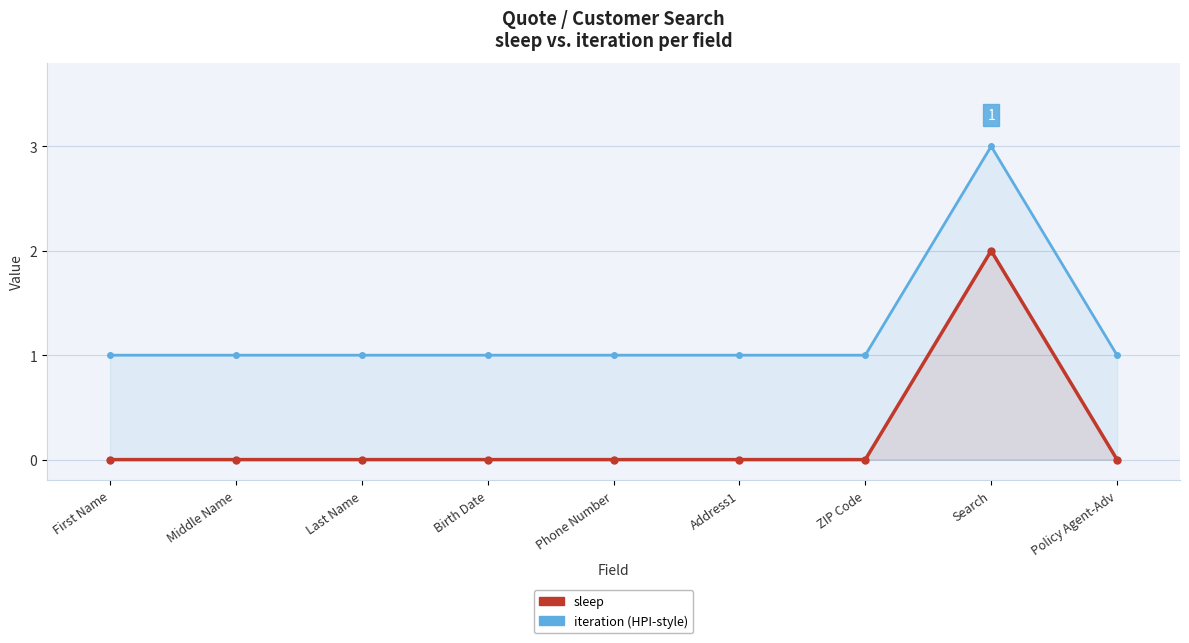

At which category does iteration reach its first local peak?

Search